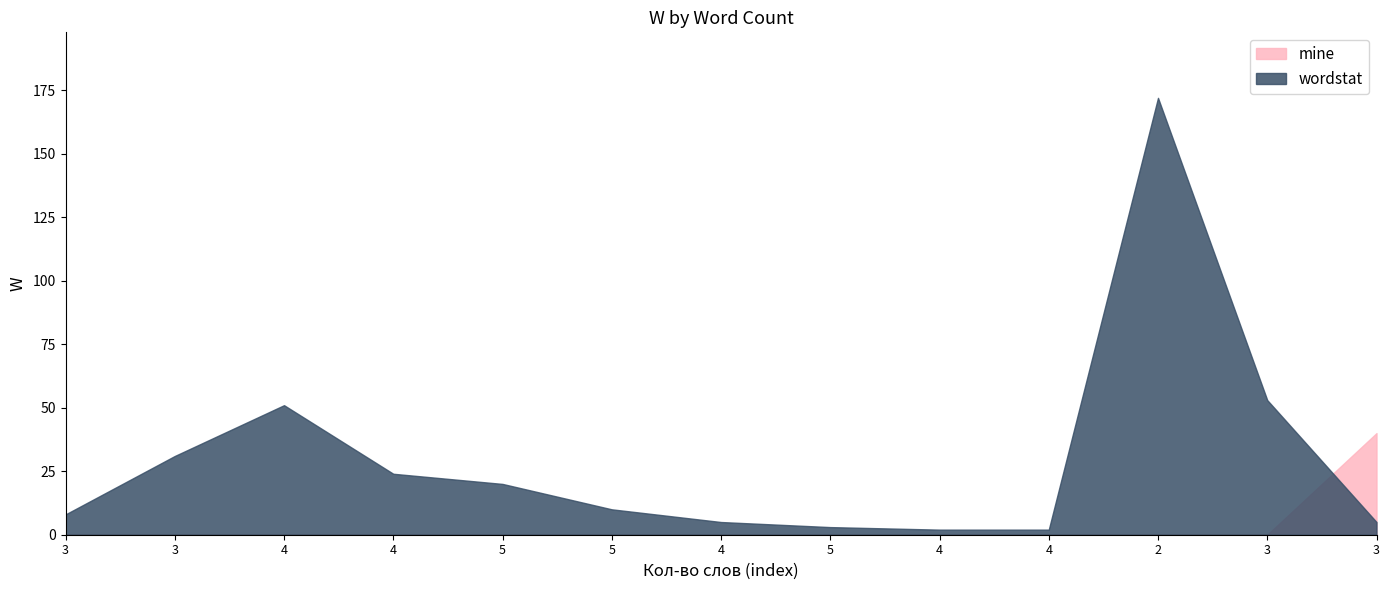

Rank the series at 4 from lowest to highest value.

mine, wordstat